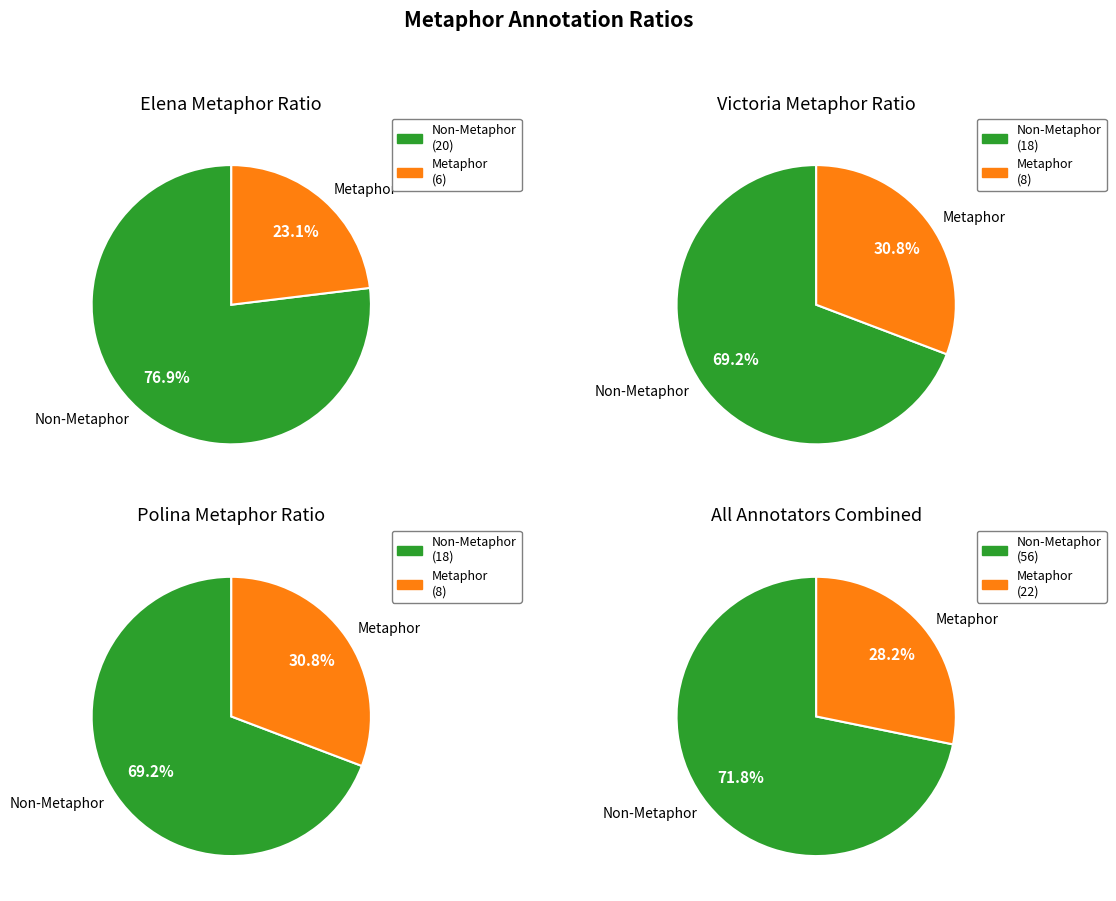

True or false: 10 accounts for 1% of the total.

False